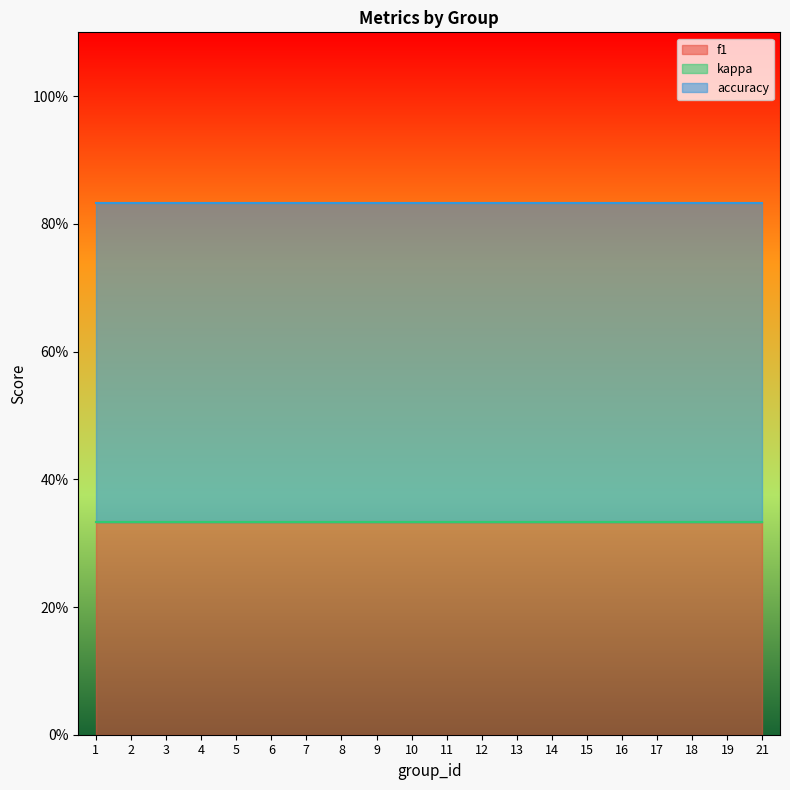

Which series has the largest range (max minus min)?

f1